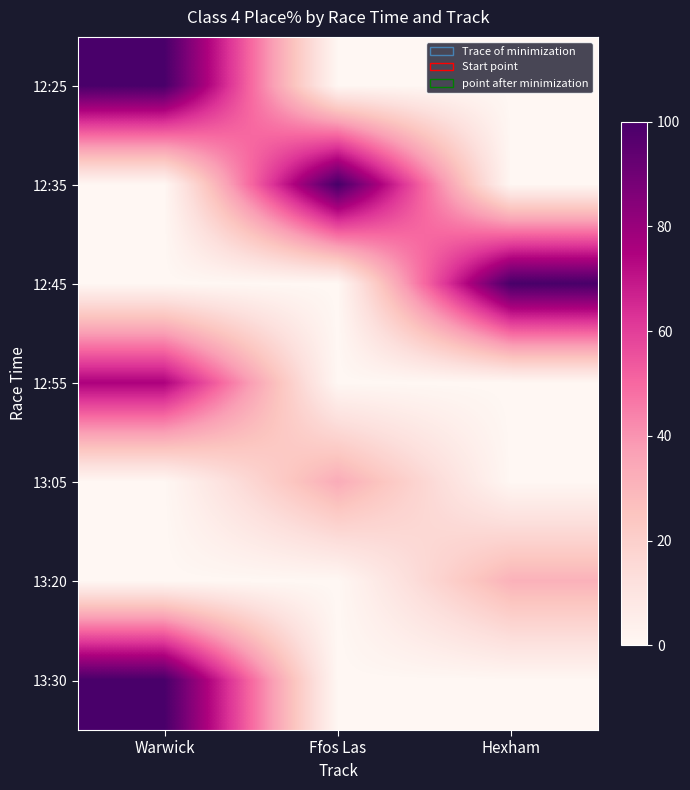

Reading left to right, extract all data points from this chart.

12:25: Warwick=100.0	Ffos Las=0.0	Hexham=0.0
12:35: Warwick=0.0	Ffos Las=100.0	Hexham=0.0
12:45: Warwick=0.0	Ffos Las=0.0	Hexham=100.0
12:55: Warwick=75.0	Ffos Las=0.0	Hexham=0.0
13:05: Warwick=0.0	Ffos Las=33.3	Hexham=0.0
13:20: Warwick=0.0	Ffos Las=0.0	Hexham=31.4
13:30: Warwick=100.0	Ffos Las=0.0	Hexham=0.0